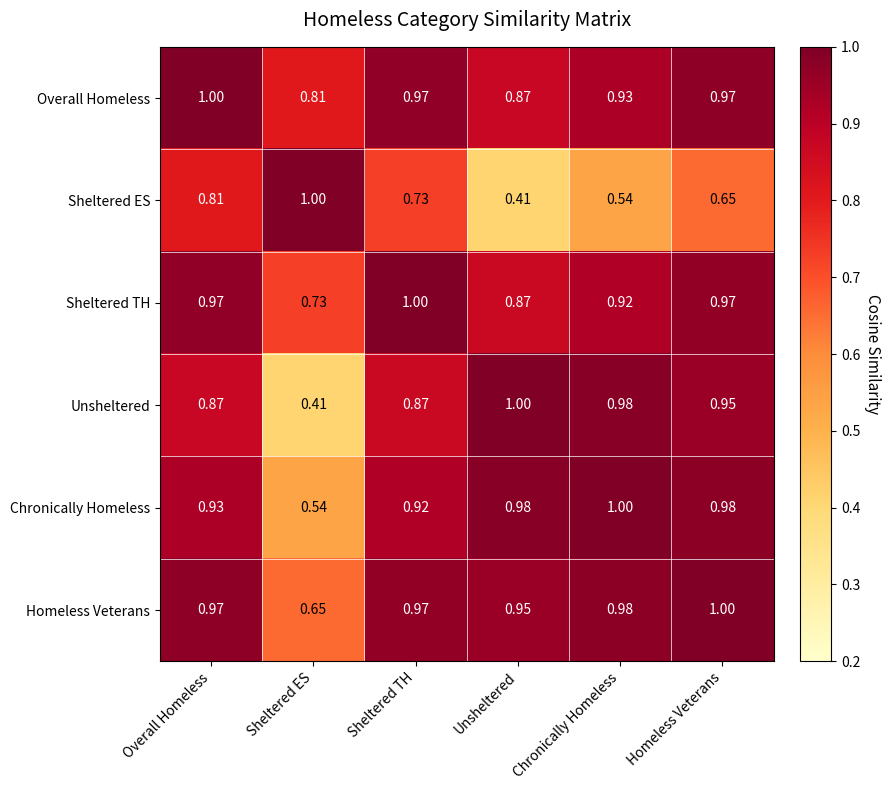

Which series changed the most between Sheltered ES and Chronically Homeless?

Unsheltered